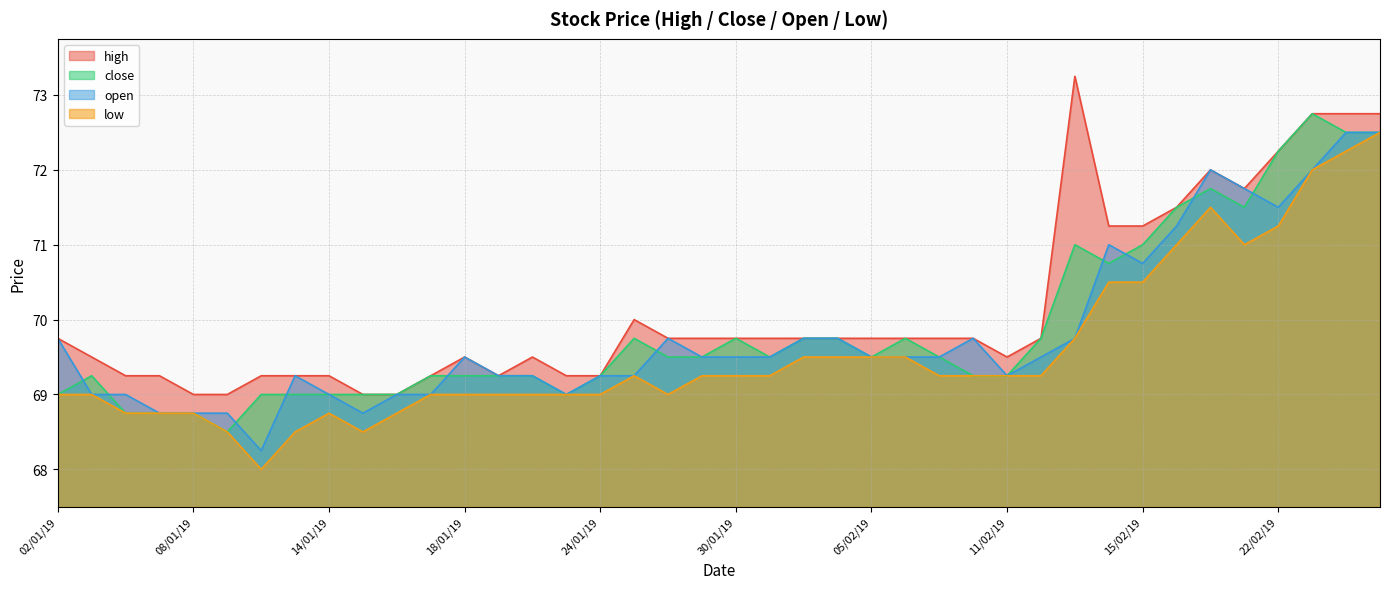

Which series has the widest spread of values?

low